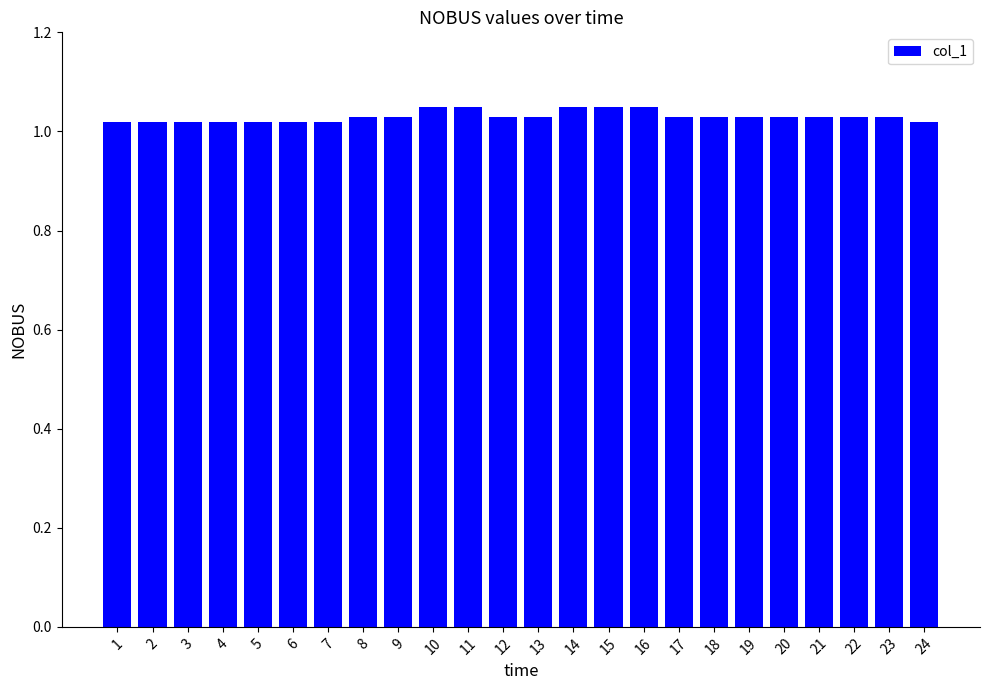

What is the sum of all values?

24.7